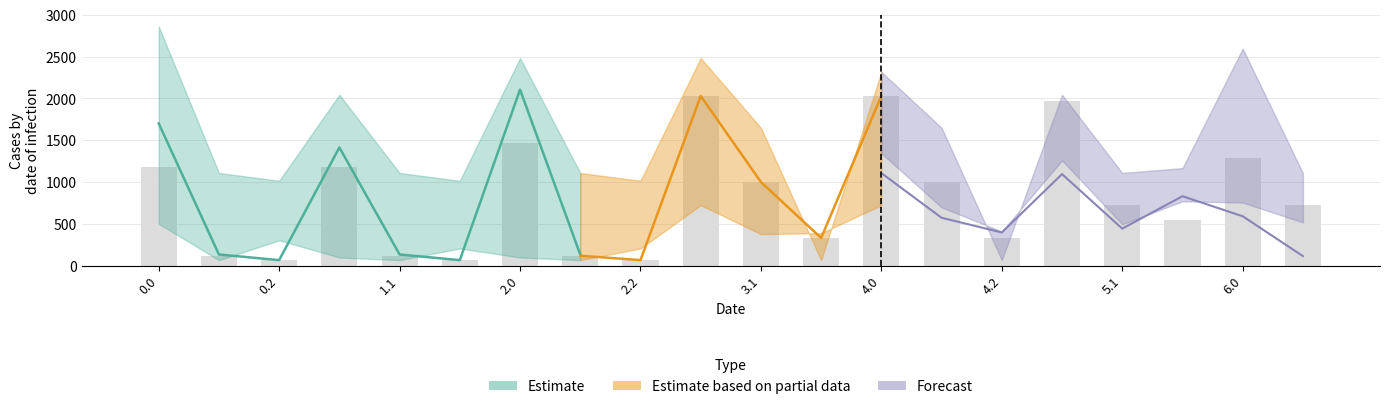

How many data points does each series have?

20